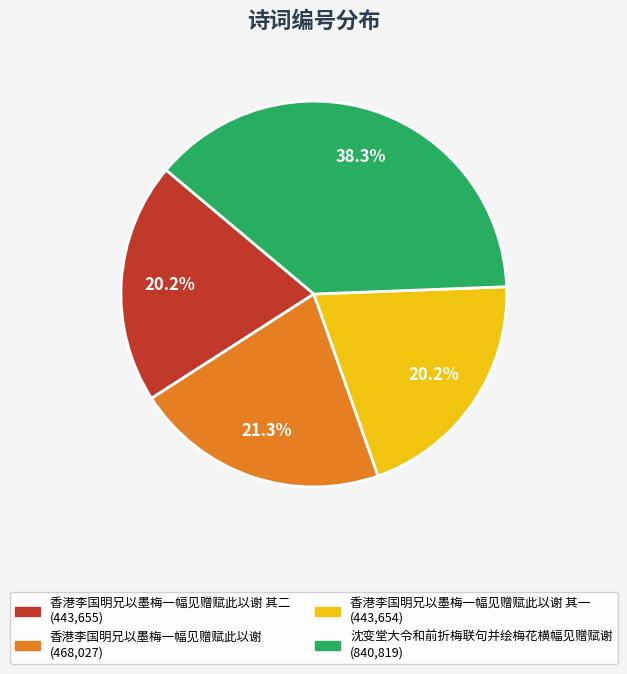

Does any single category account for the majority?

No